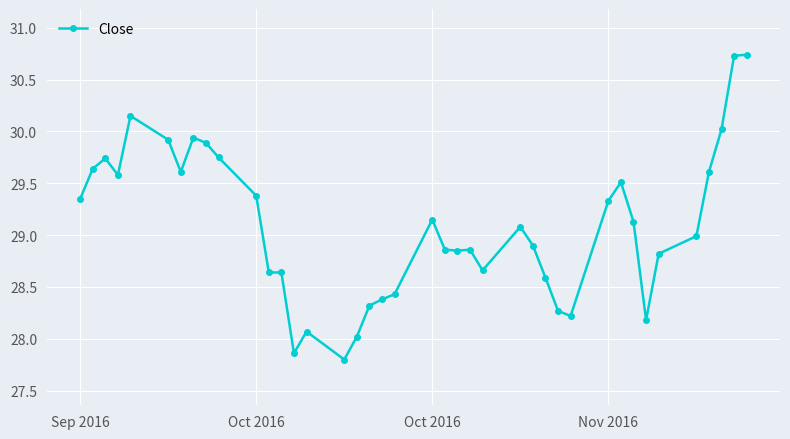

What is the difference between the maximum and minimum values?

2.9